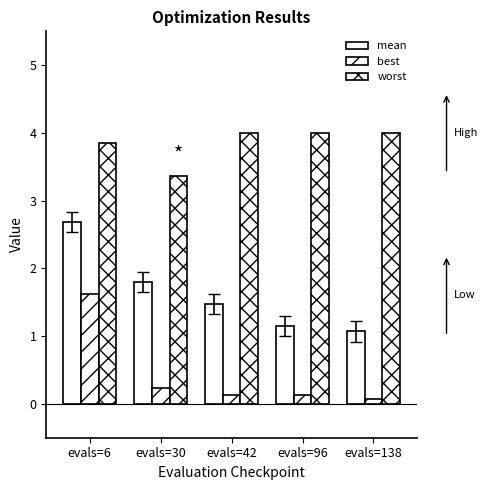

Count the number of data series in this chart.

3